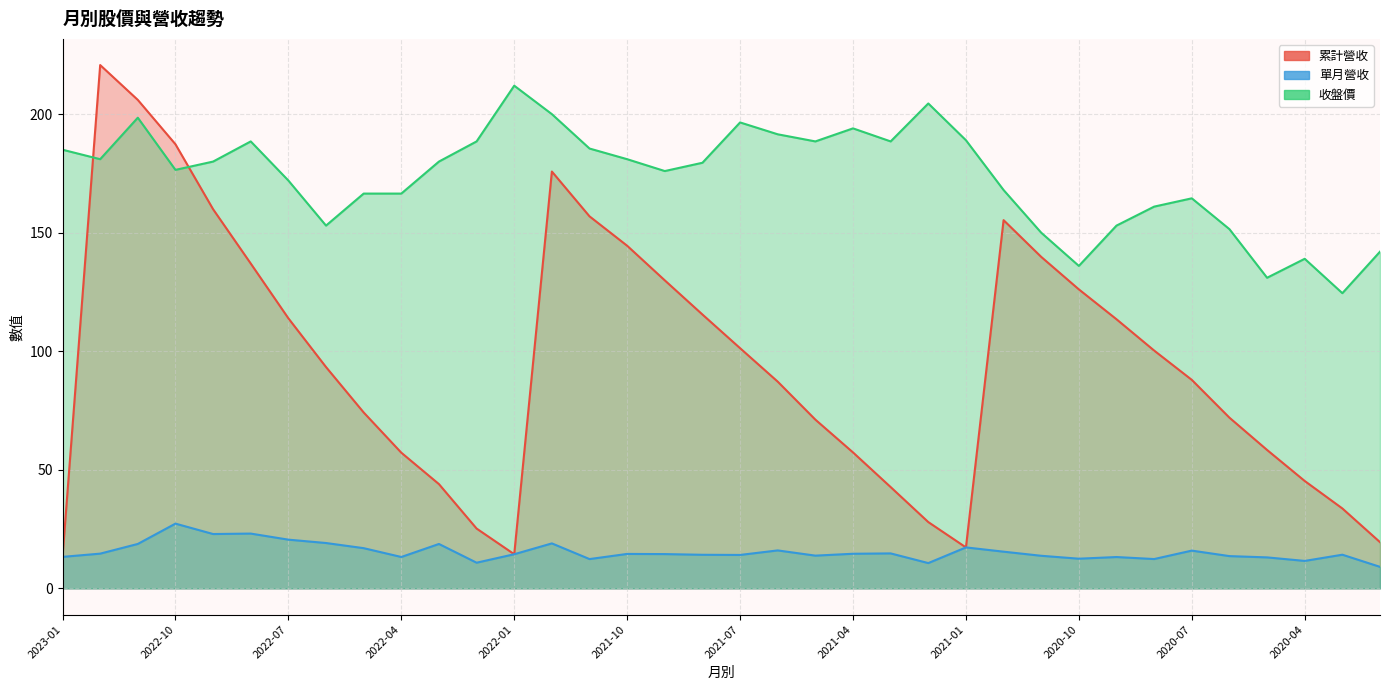

Reading left to right, transcribe all the data shown in this chart.

累計營收: 13.3	220.7	206.0	187.3	159.9	137.0	113.9	93.3	74.2	57.2	44.0	25.2	14.4	175.8	156.9	144.5	129.9	115.5	101.3	87.2	71.2	57.3	42.7	28.0	17.3	155.3	139.8	126.1	113.5	100.3	87.9	72.0	58.4	45.3	33.7	19.5
單月營收: 13.3	14.7	18.8	27.3	22.9	23.1	20.6	19.1	17.0	13.2	18.7	10.8	14.4	19.0	12.4	14.5	14.5	14.2	14.1	16.0	13.8	14.6	14.8	10.7	17.3	15.5	13.8	12.5	13.2	12.4	15.9	13.6	13.1	11.6	14.2	9.1
收盤價: 185.0	181.0	198.5	176.5	180.0	188.5	172.0	153.0	166.5	166.5	180.0	188.5	212.0	200.0	185.5	181.0	176.0	179.5	196.5	191.5	188.5	194.0	188.5	204.5	189.0	168.0	150.0	136.0	153.0	161.0	164.5	151.5	131.0	139.0	124.5	142.0